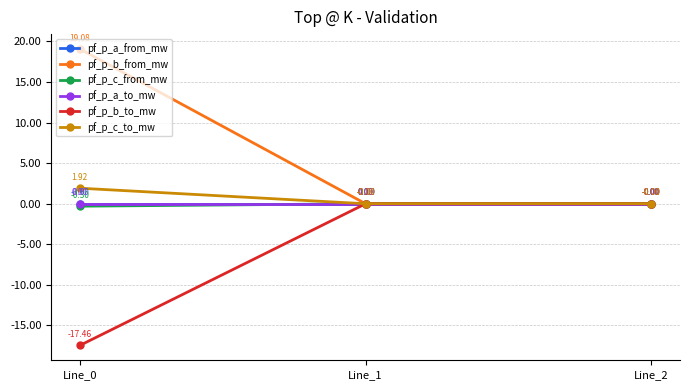

Does the chart have visible grid lines?

Yes